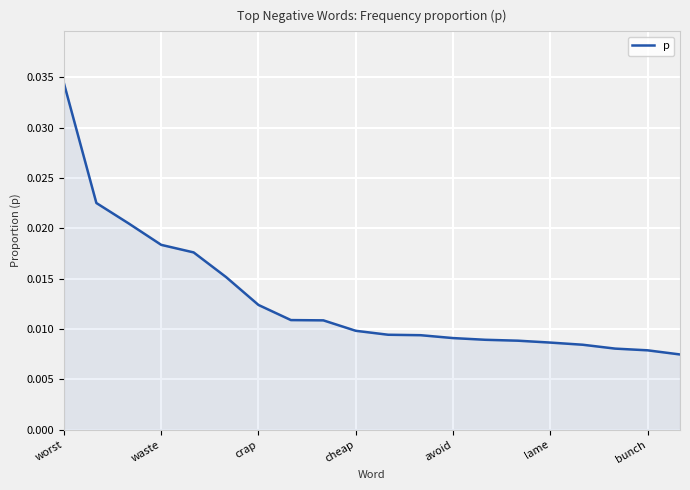

Does the chart have visible grid lines?

Yes